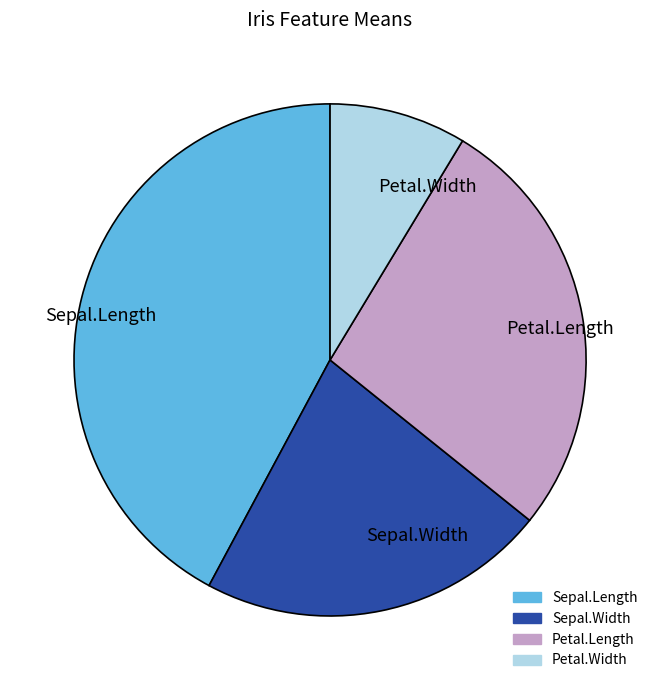

Is there a majority slice in this chart?

No